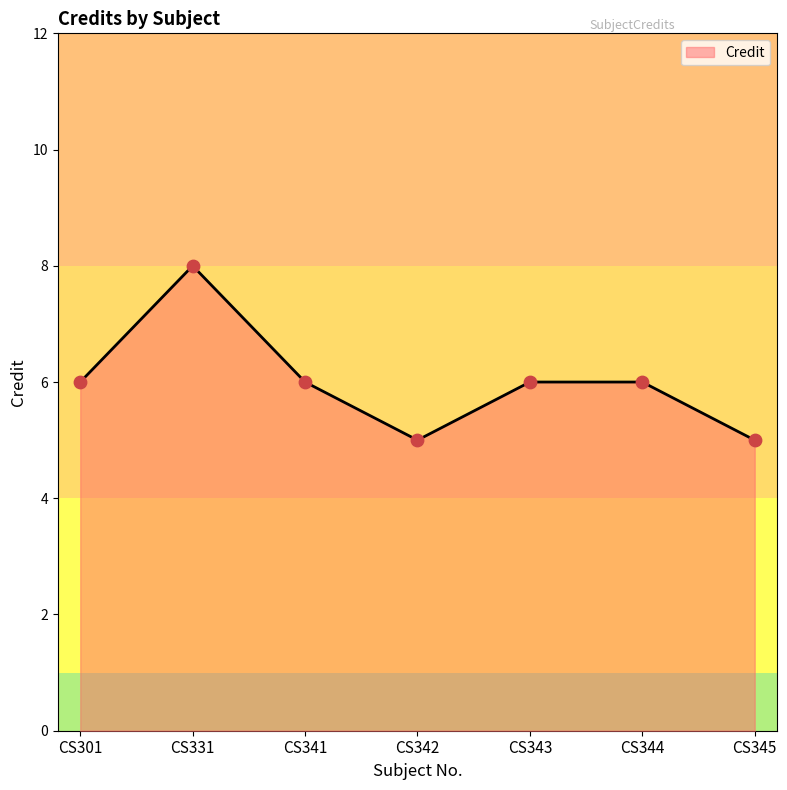

What is the change in value from CS342 to CS344?

+1